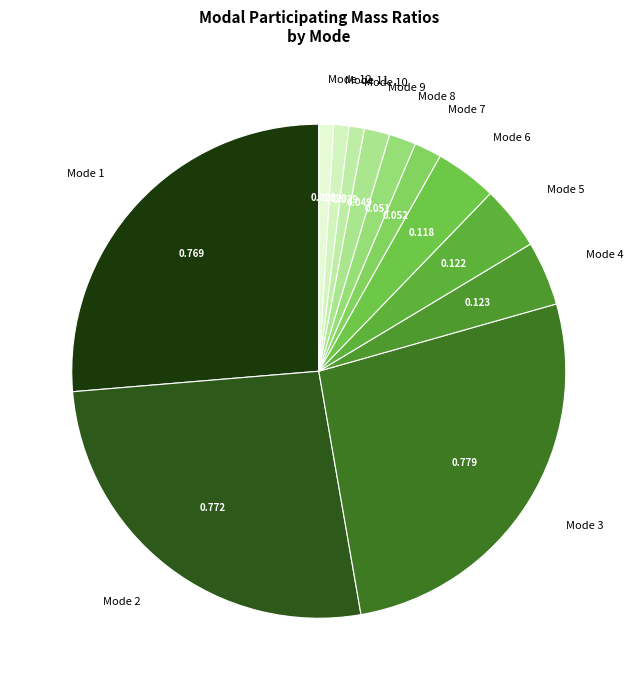

Does Mode 7 represent more than half of the total?

No